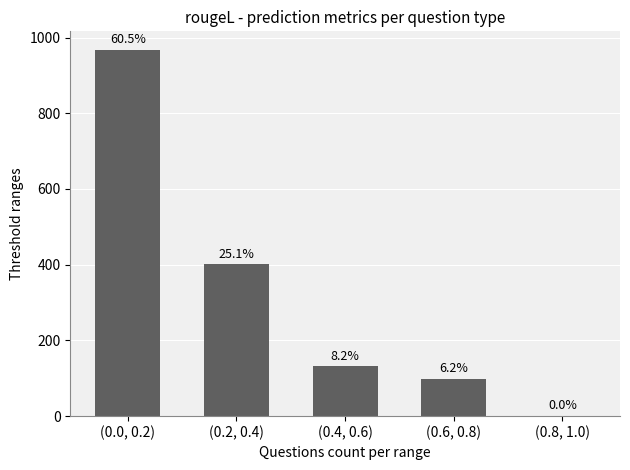

What is the difference between the values at (0.6, 0.8) and (0.4, 0.6)?

33